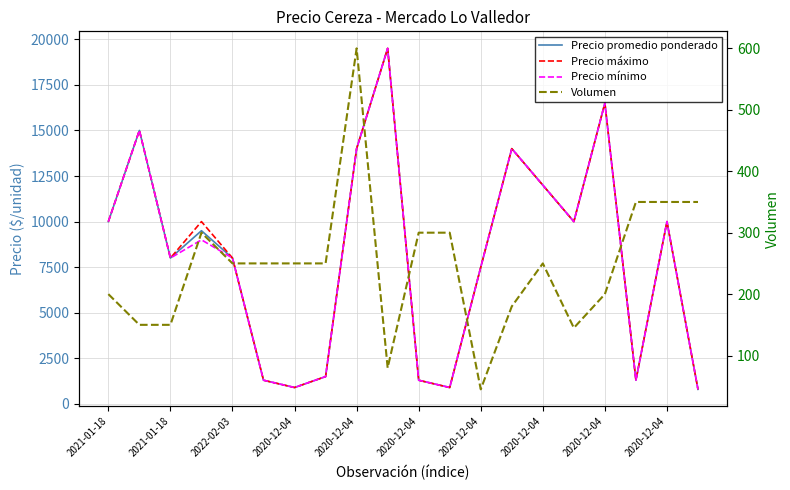

How many values in the Precio mínimo series are below 9000?

10